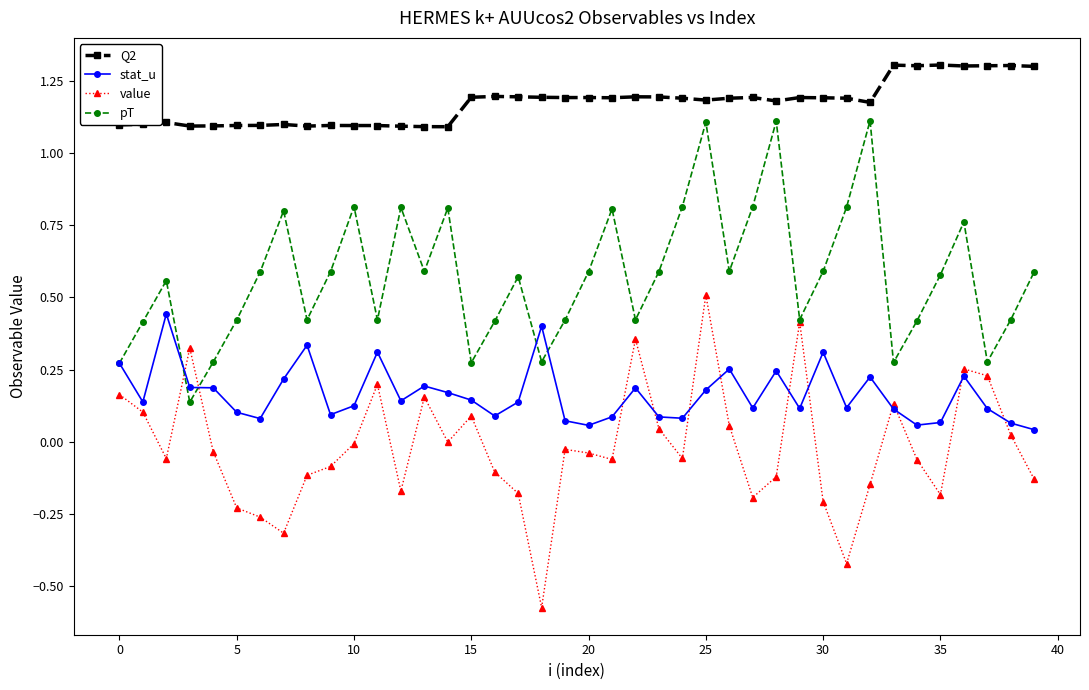

In value, how many points are lower than both neighbors (excluding endpoints)?

10